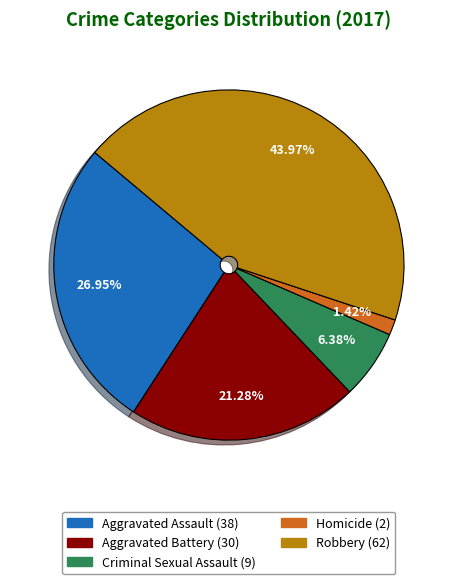

True or false: Aggravated Battery accounts for 12% of the total.

False